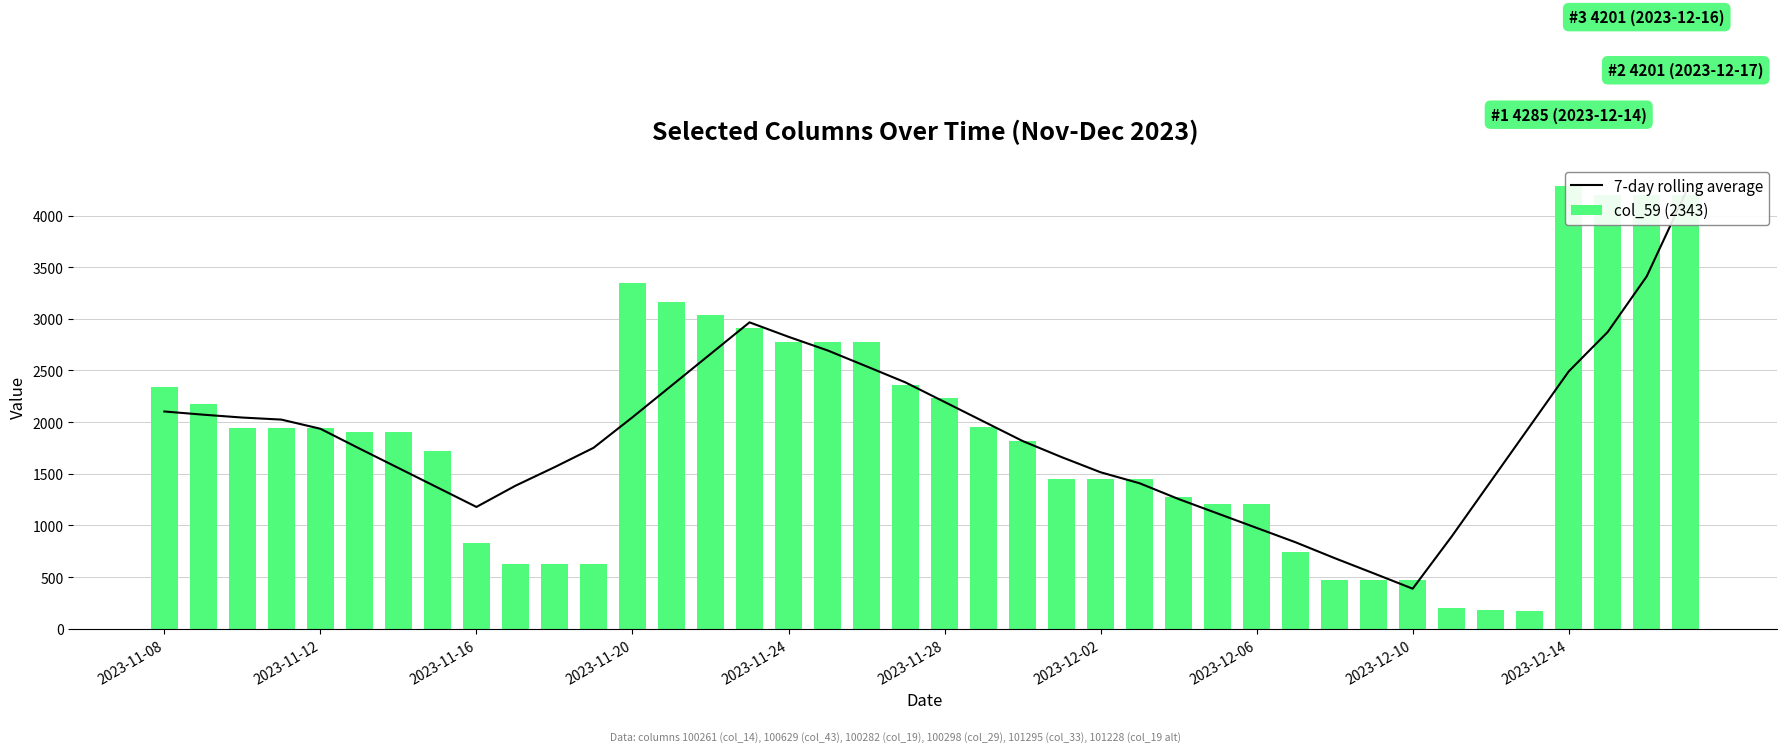

At 2023-11-08, list the series in order from smallest to largest.

7-day rolling average, col_59 (2343)